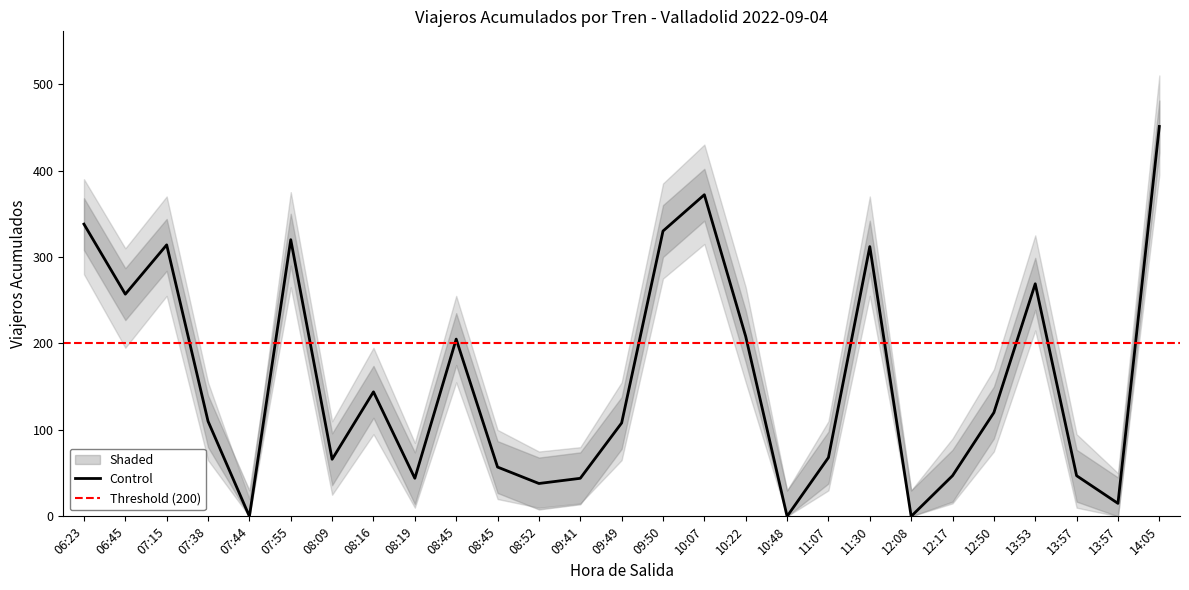

True or false: Viajeros Acumulados and Lower Band cross at least once.

False